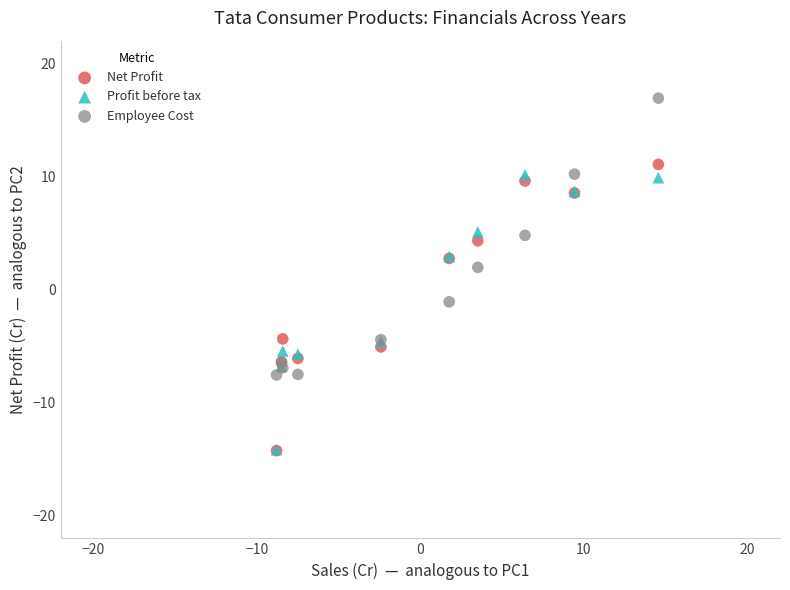

Which series contains the highest Y value?

Employee Cost